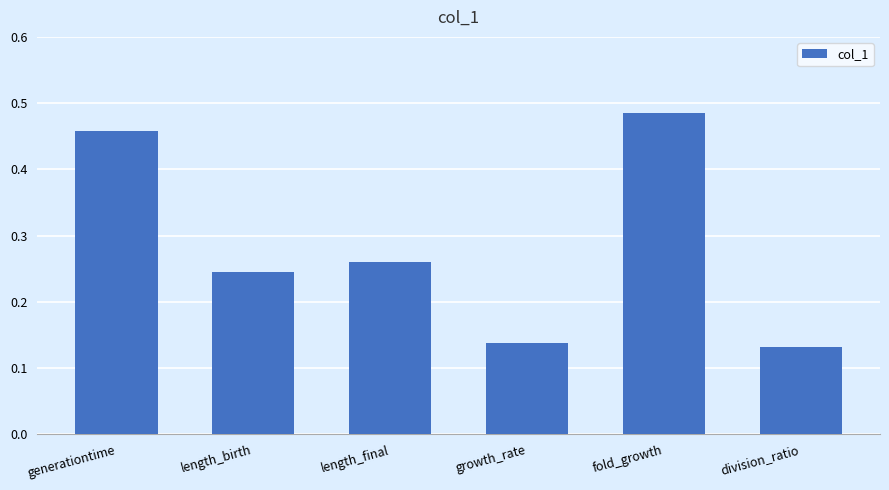

List the labels in order of value, largest first.

fold_growth, generationtime, length_final, length_birth, growth_rate, division_ratio